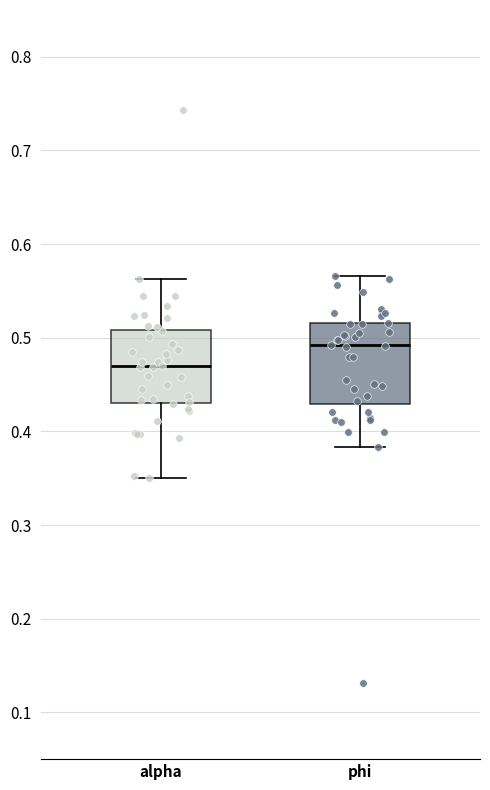

Which box's median line is the lowest?

alpha